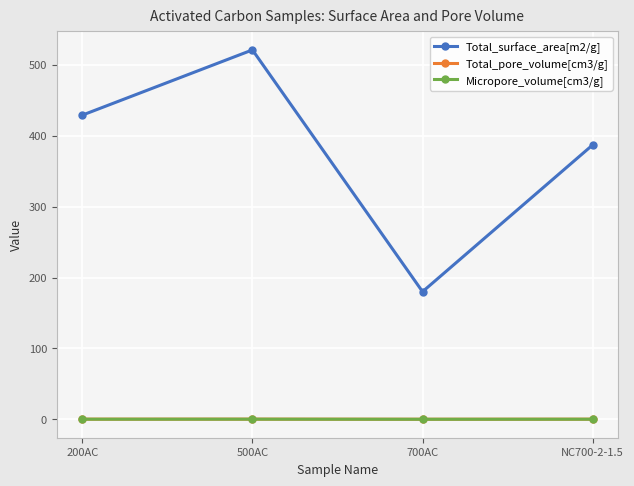

True or false: Total_surface_area[m2/g] and Micropore_volume[cm3/g] cross at least once.

False